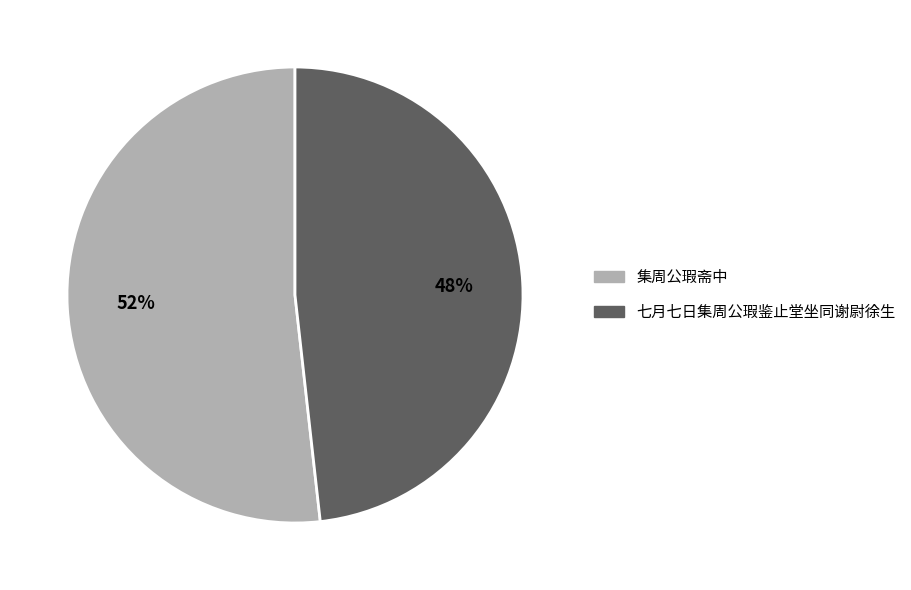

How many segments does this pie chart have?

2